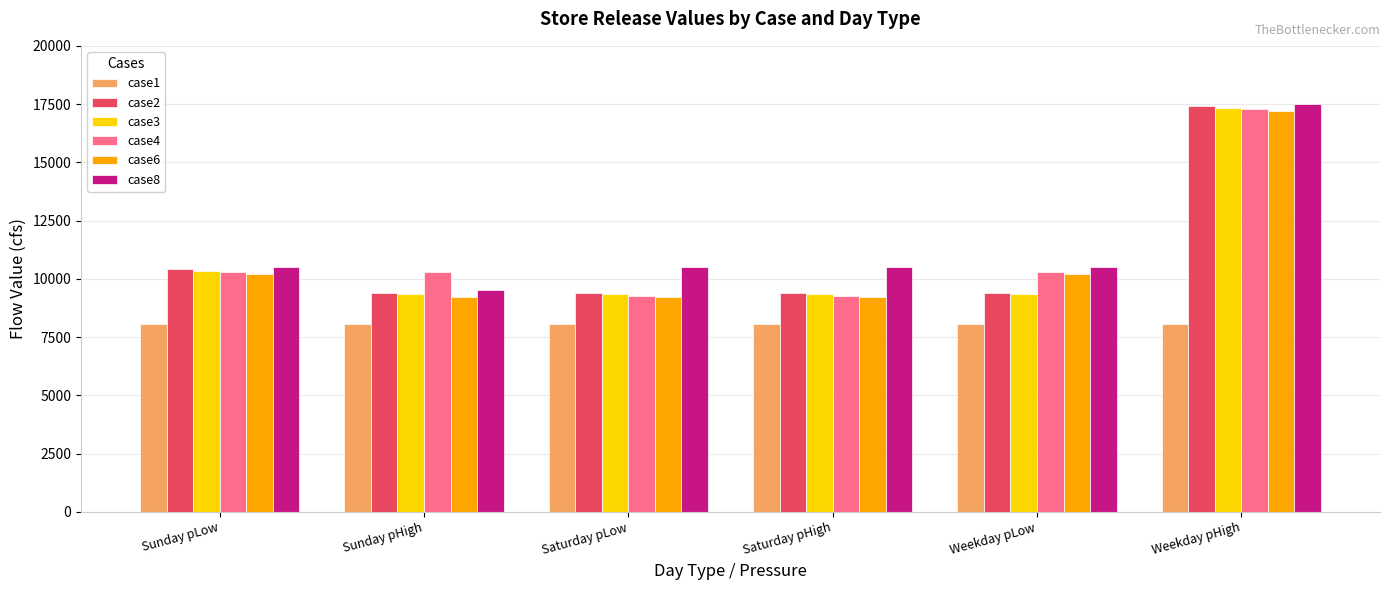

How many data points in case4 are above 10275?

4